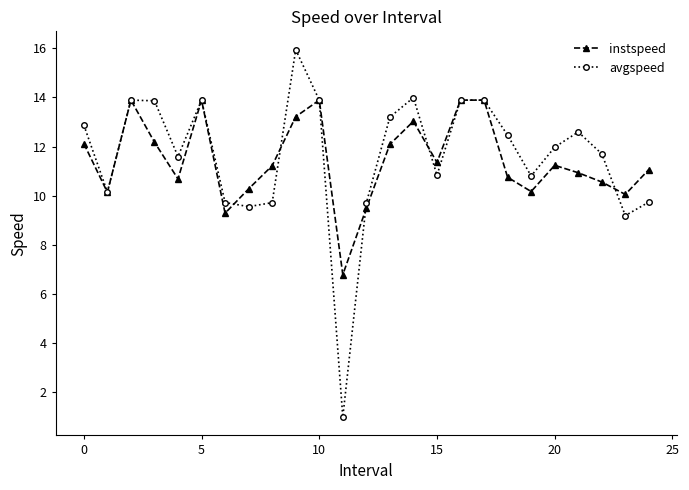

Which series has the largest range (max minus min)?

avgspeed